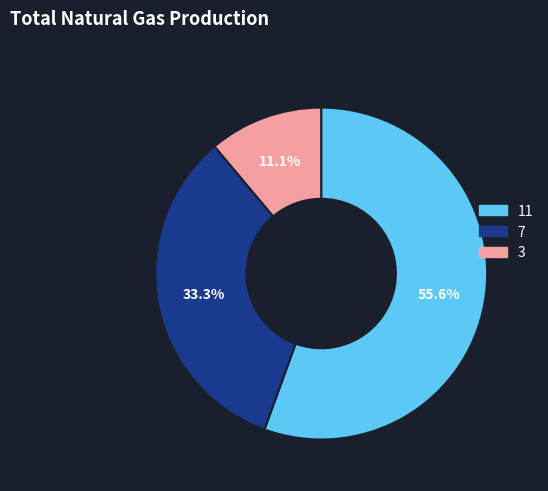

Rank the categories by value from highest to lowest.

11, 7, 3